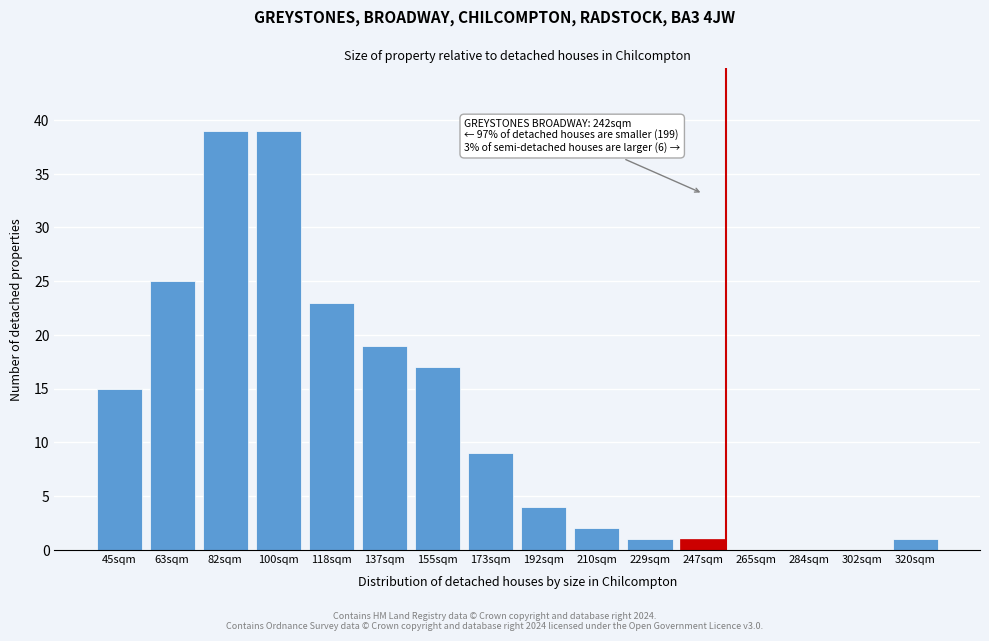

Reading right to left, list all the values displayed in this chart.

320sqm=1	302sqm=0	284sqm=0	265sqm=0	247sqm=1	229sqm=1	210sqm=2	192sqm=4	173sqm=9	155sqm=17	137sqm=19	118sqm=23	100sqm=39	82sqm=39	63sqm=25	45sqm=15